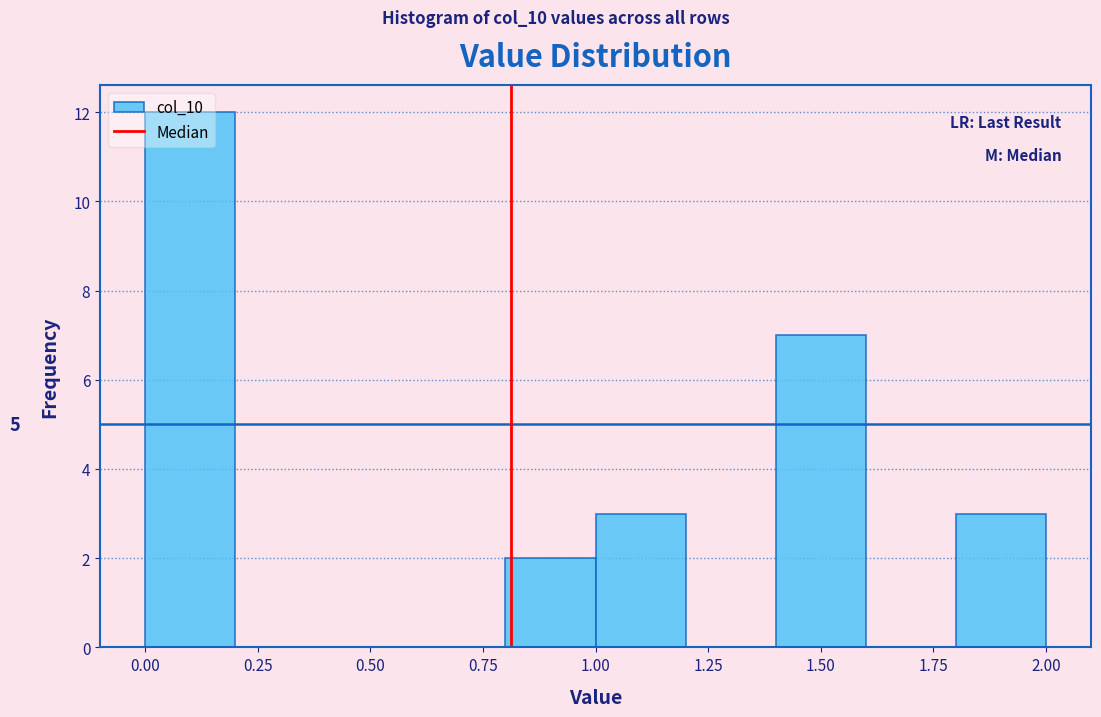

Over which range of the x-axis is the bar tallest?

0.0 to 0.2